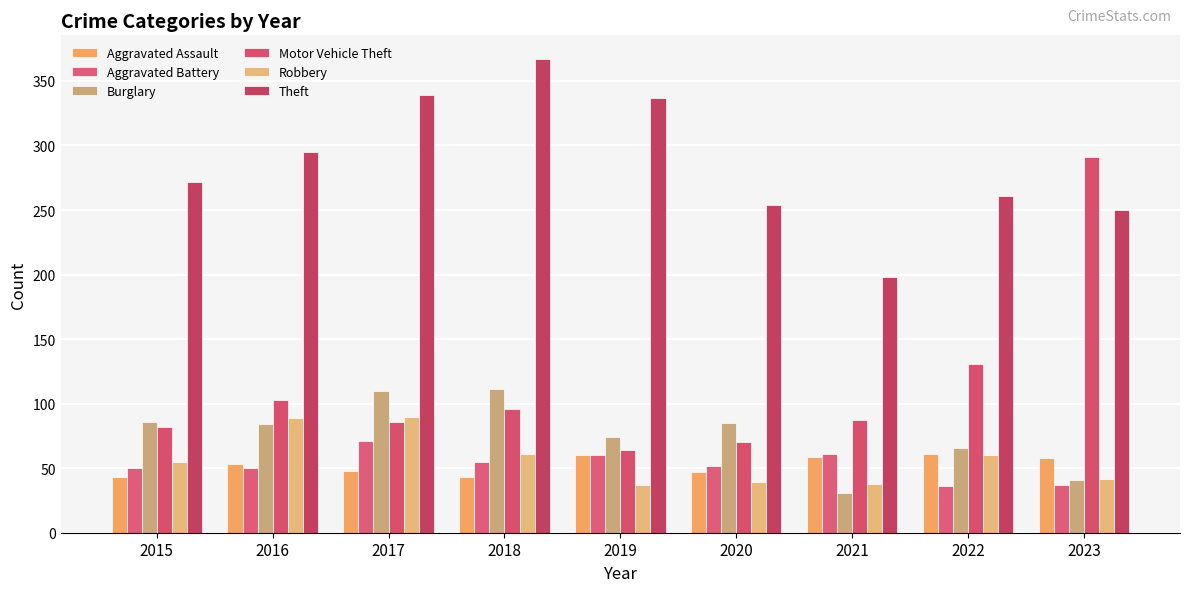

Rank the categories by Motor Vehicle Theft value from lowest to highest.

2019, 2020, 2015, 2017, 2021, 2018, 2016, 2022, 2023